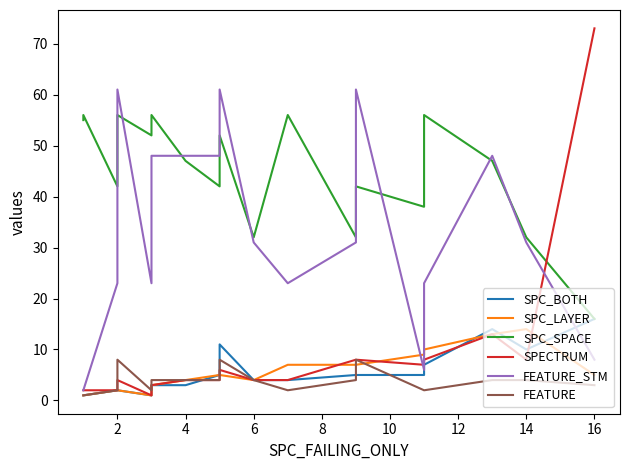

What are all the series names shown in the legend?

SPC_BOTH, SPC_LAYER, SPC_SPACE, SPECTRUM, FEATURE_STM, FEATURE